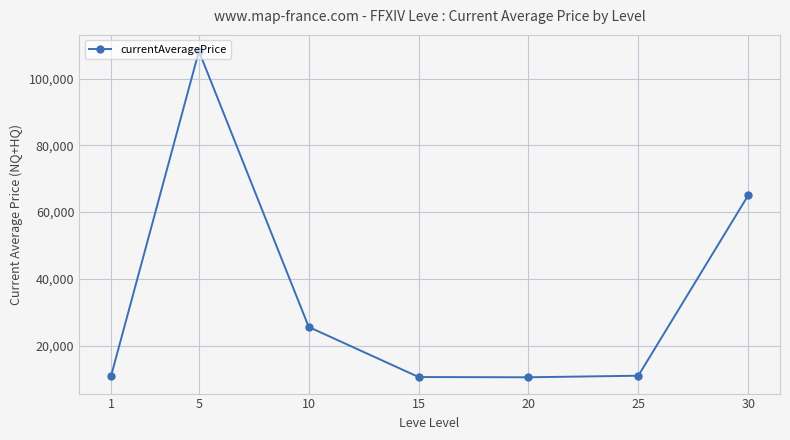

What is the value of the 3rd point from the left?

25571